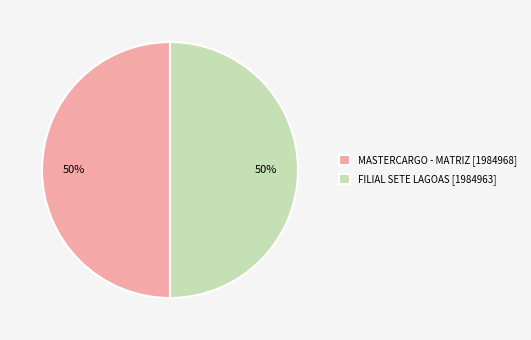

Is it true that FILIAL SETE LAGOAS is 50% of the pie?

True